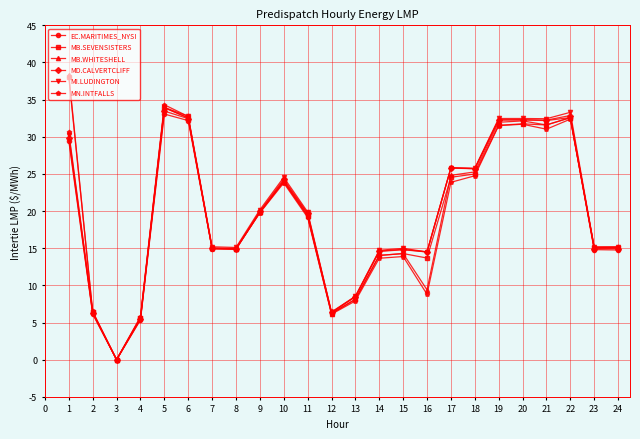

How many lines are shown in the chart?

6